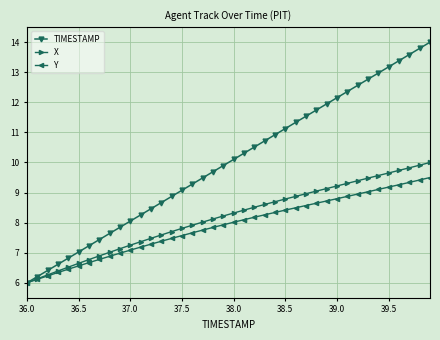

What is the value of the X point at the 35th from the left?

9.6